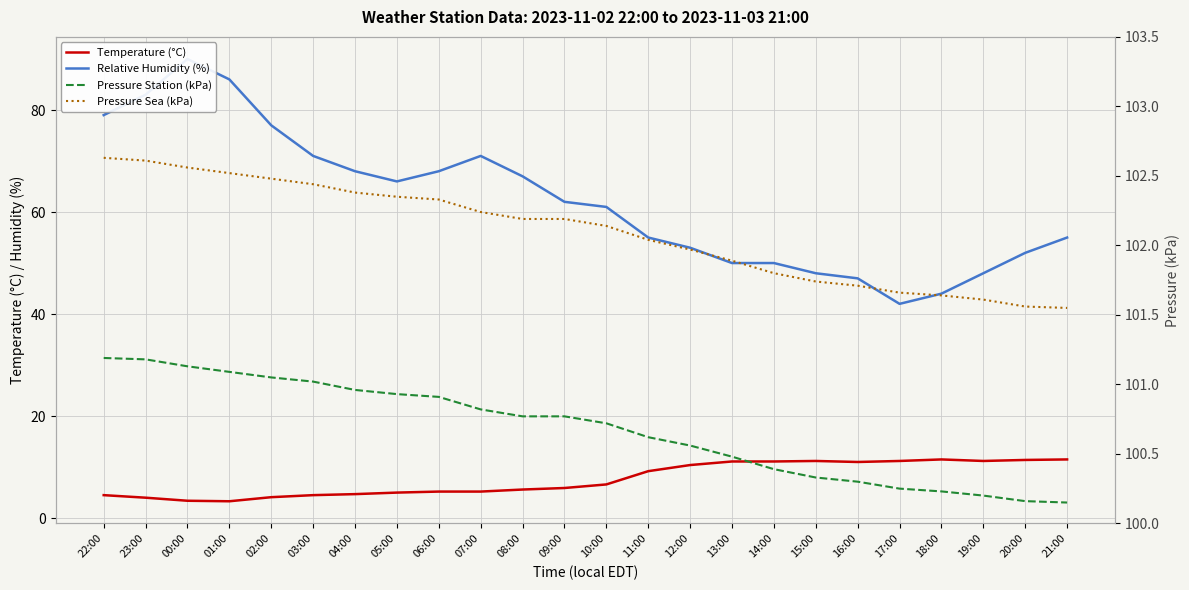

What is the label of the 11th point from the right?

11:00